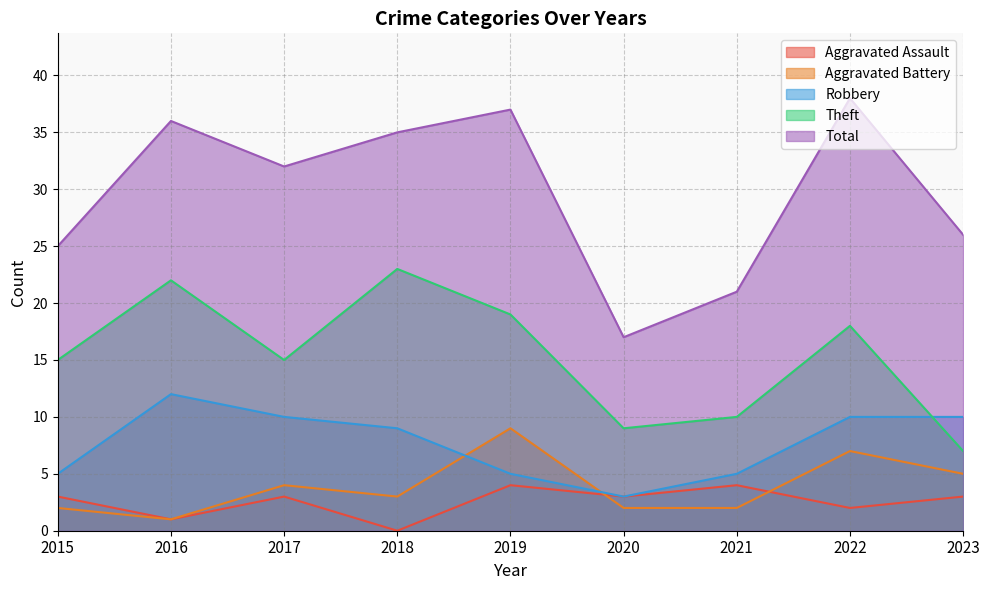

True or false: Robbery and Aggravated Assault cross at least once.

False